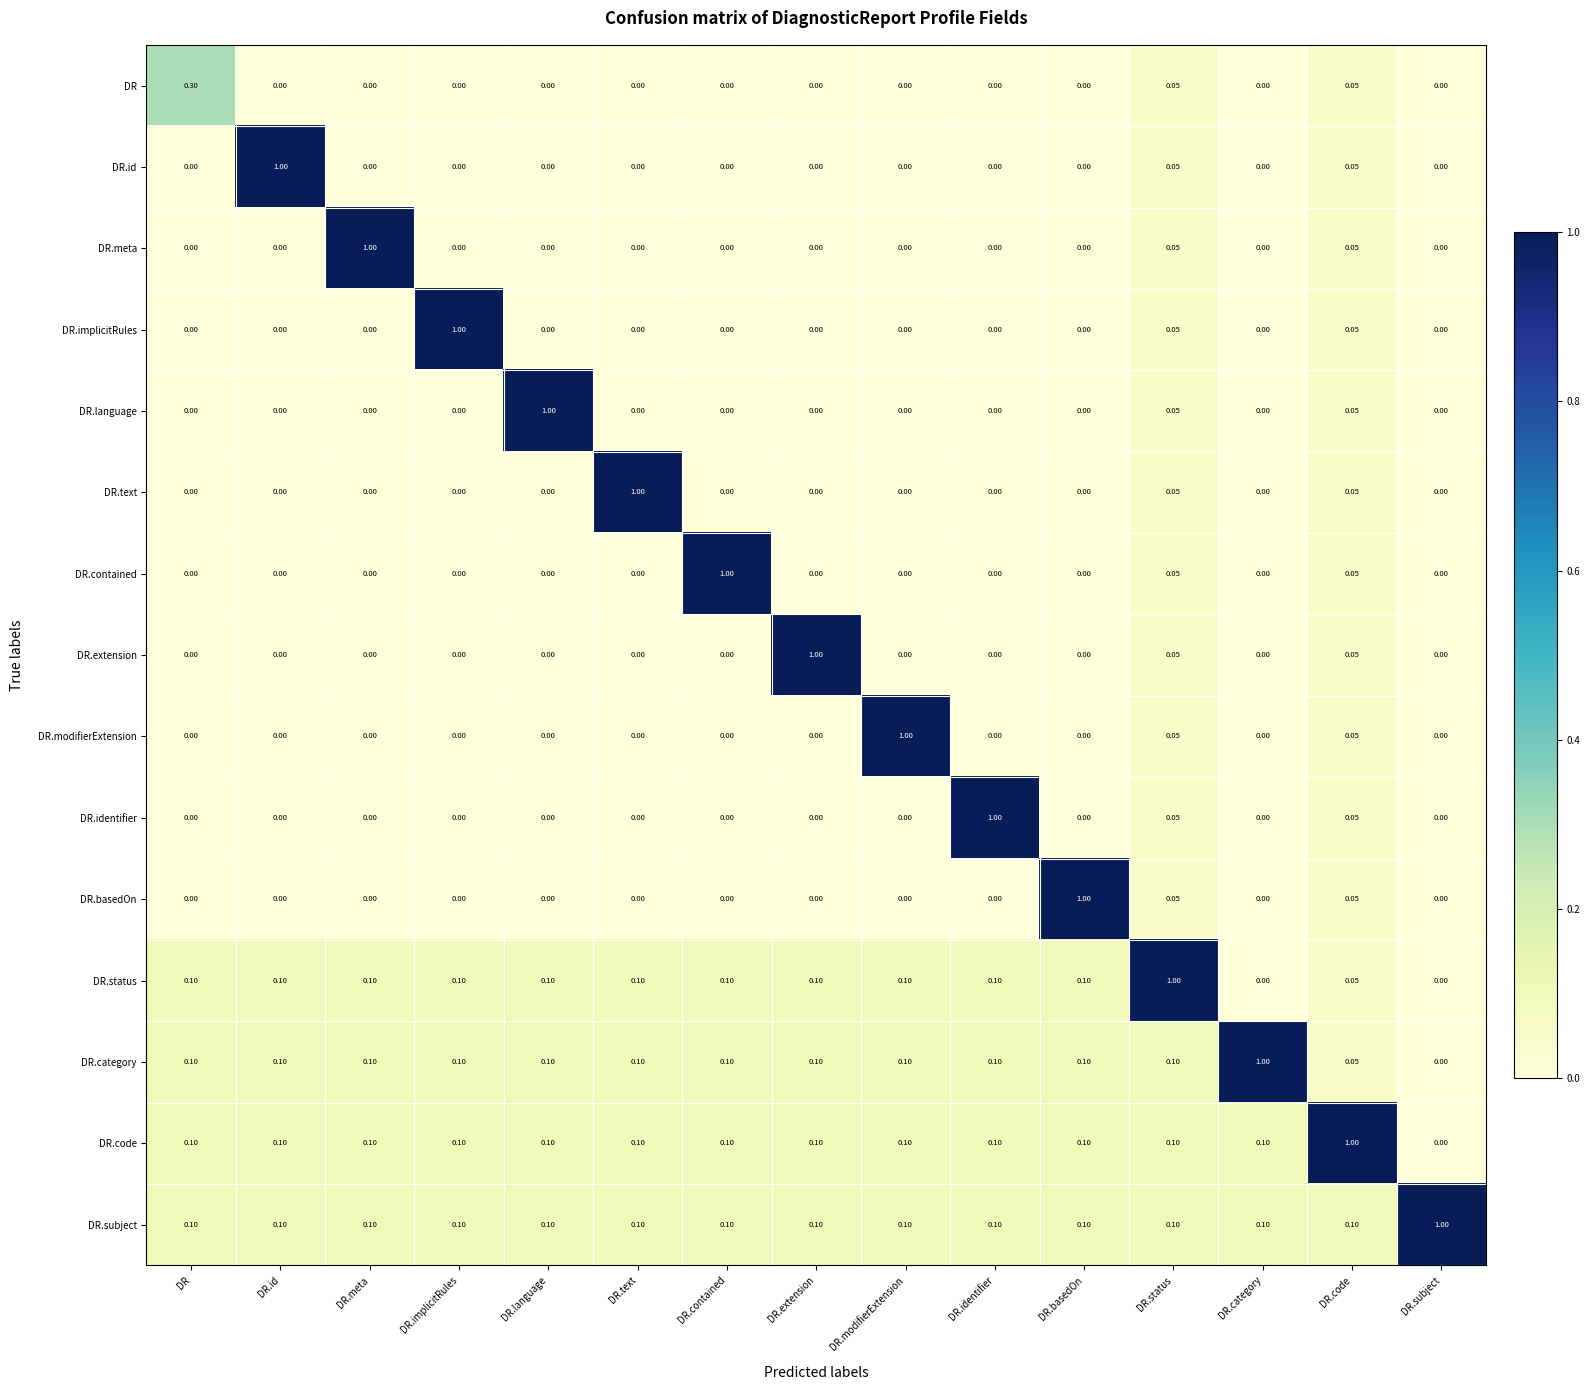

Which series has the largest total across all categories?

DR.subject